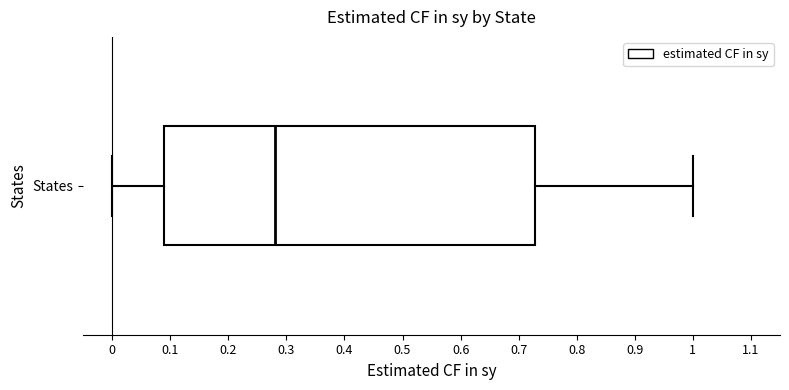

Read this box plot against the x-axis: the position of the median line, the range covered by the box, and the ends of both whiskers. The values are not printed on the chart, so give them approximately, as read against the axis.

median 0.28, box 0.09 to 0.73, whiskers 0.00 to 1.00